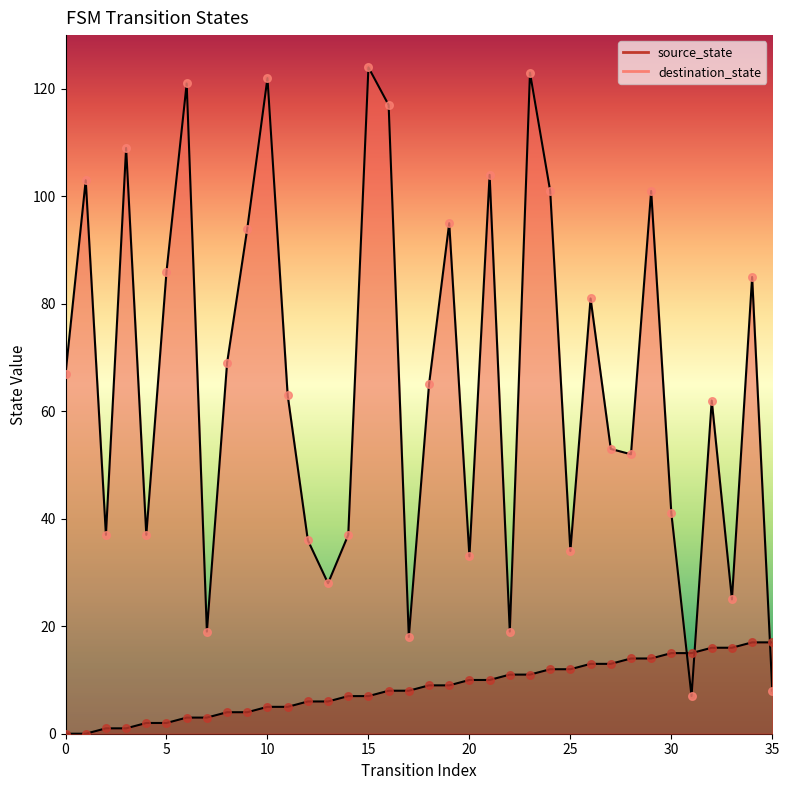

Which series has the largest total across all categories?

destination_state